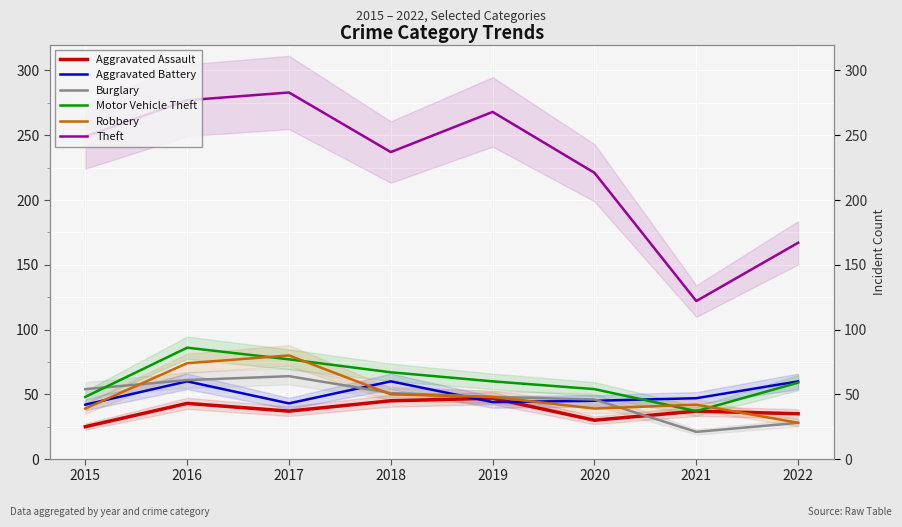

What is the difference between the second highest and second lowest values in the Theft series?

110